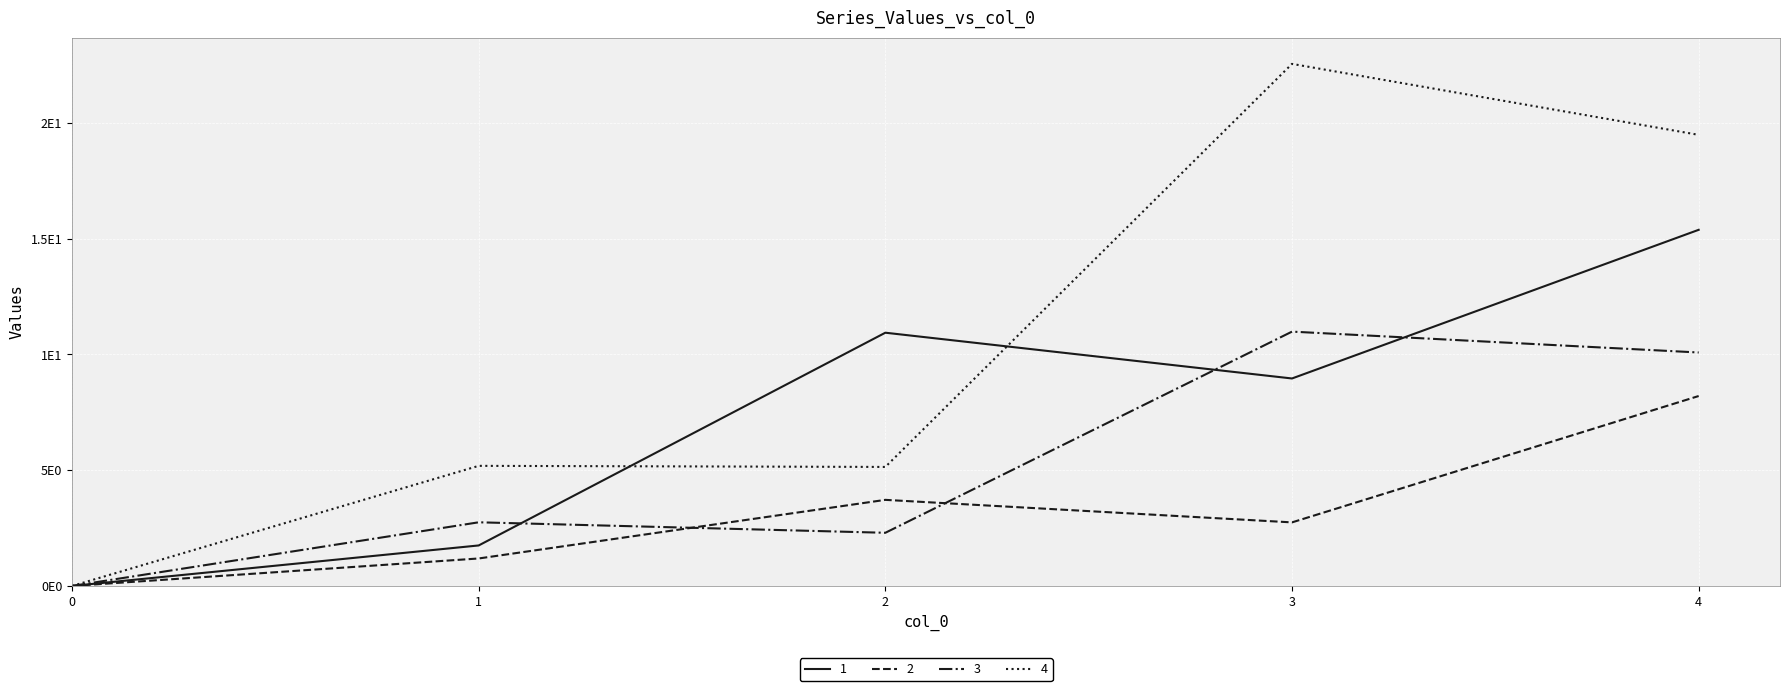

What is the spread (max minus min) of values at 2?

8.6